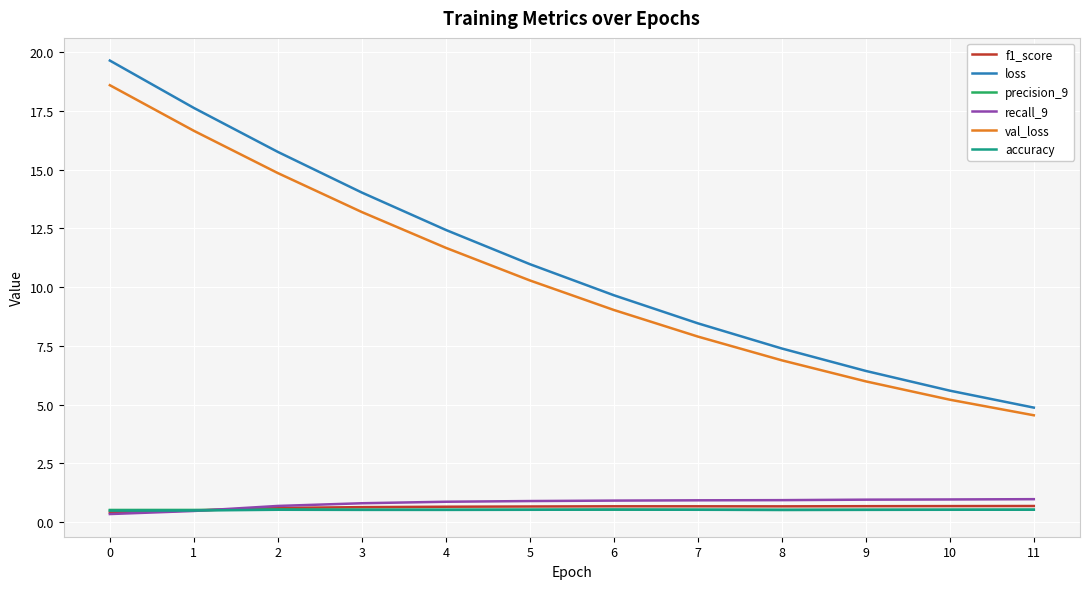

At how many categories does at least one series exceed 19?

1